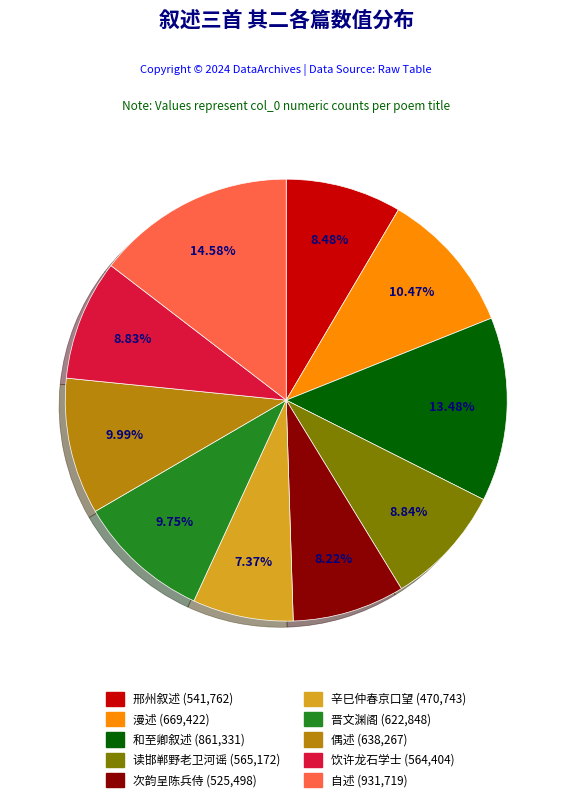

Does any single category account for the majority?

No